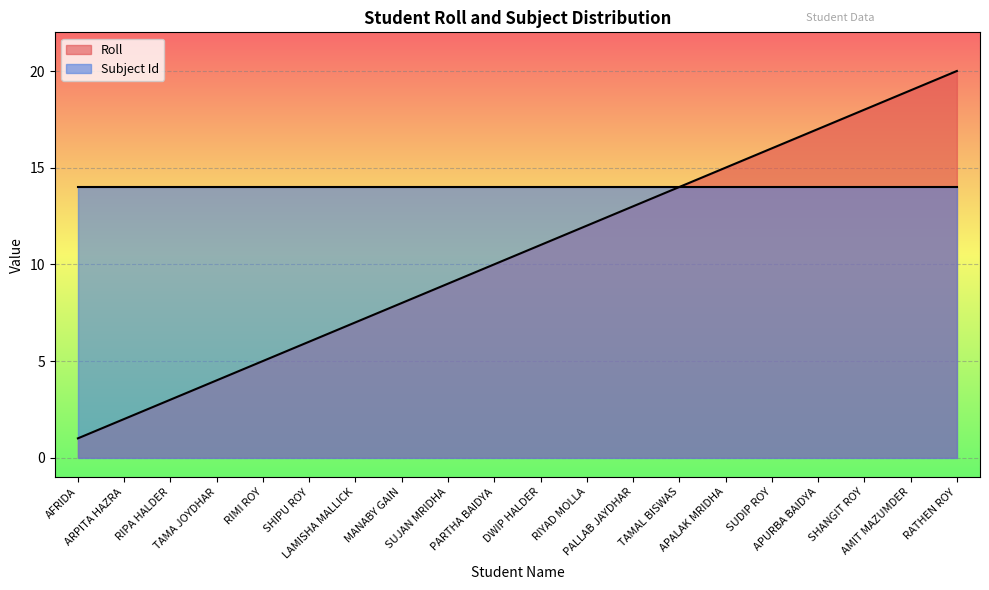

What is the label of the 13th point from the left?

PALLAB JAYDHAR